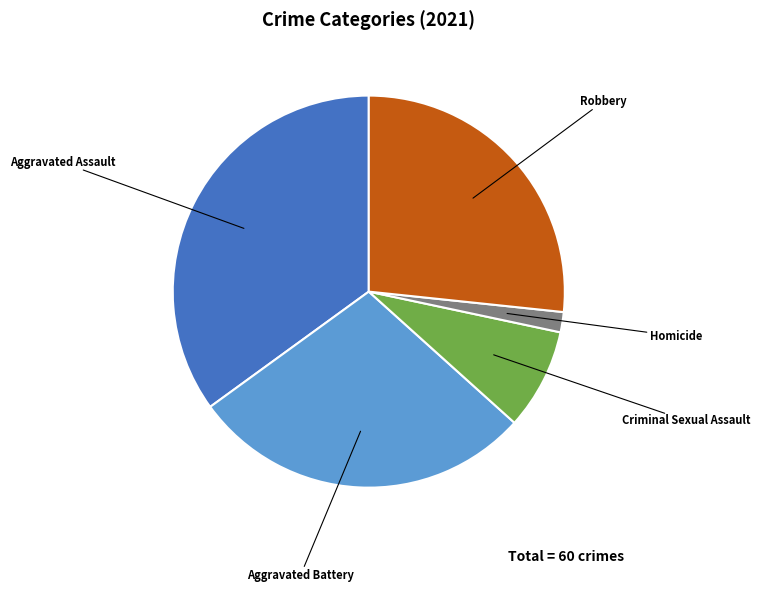

Is the sum of Criminal Sexual Assault and Aggravated Assault greater than half?

No